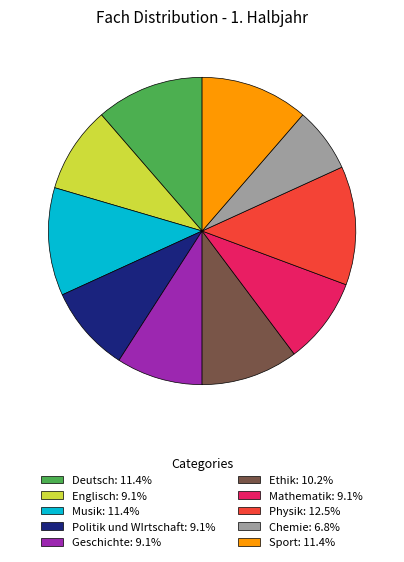

Is the sum of Englisch: 9.1% and Mathematik: 9.1% greater than half?

No